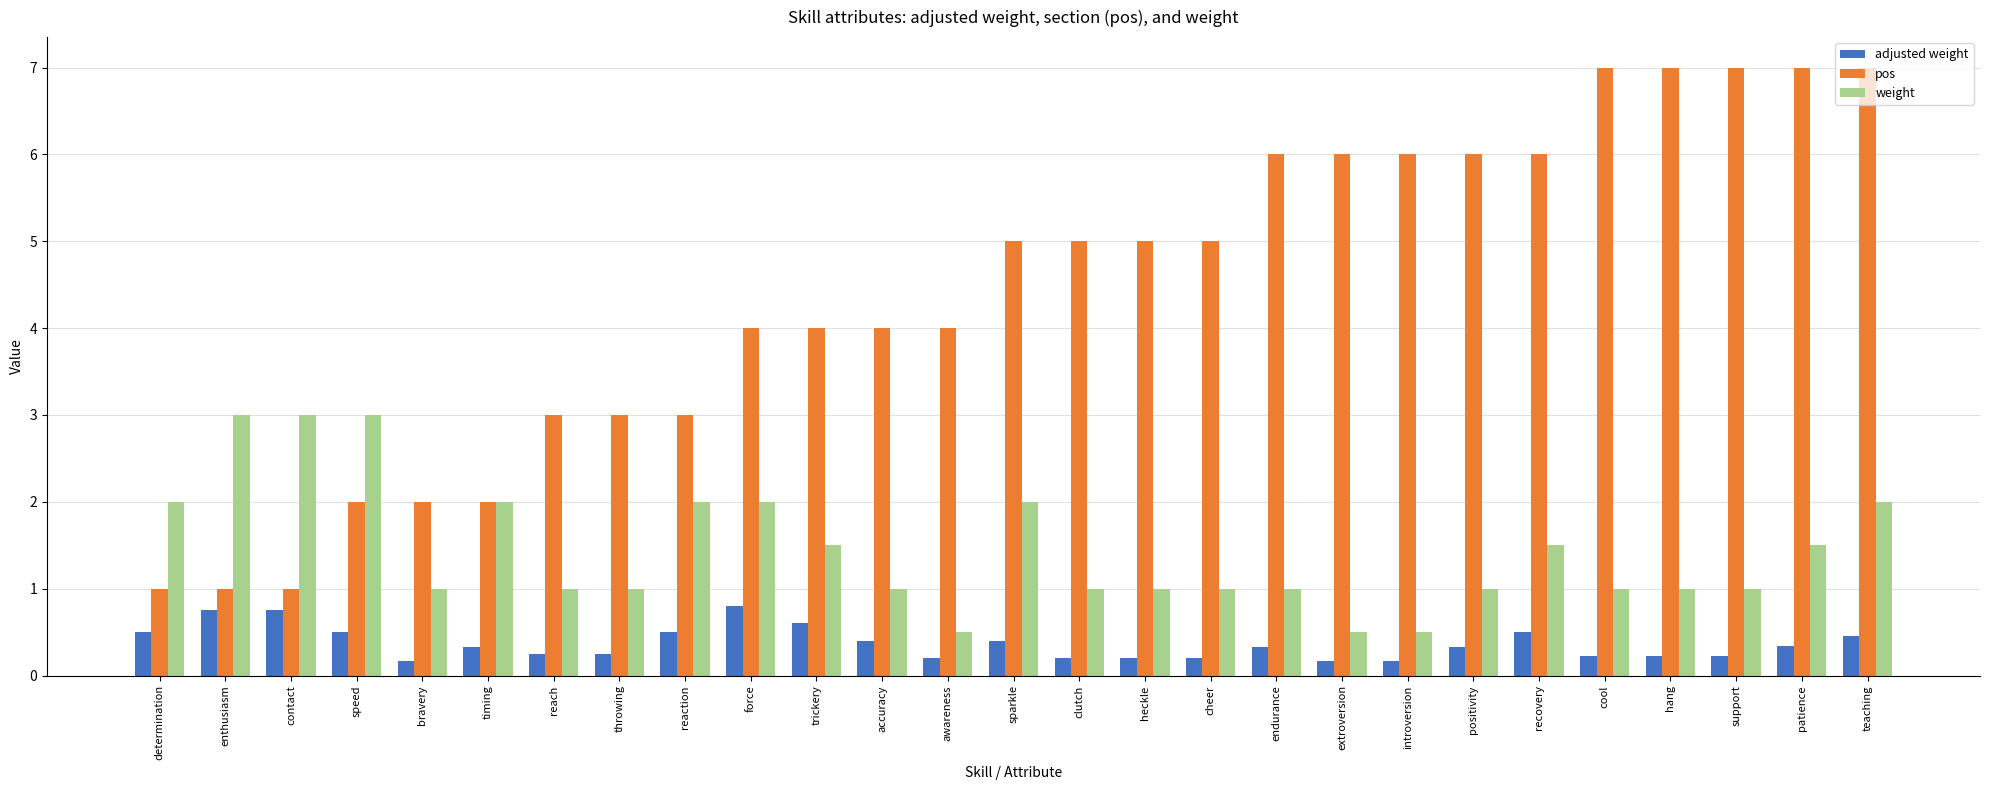

What is the label of the 15th bar from the left?

clutch